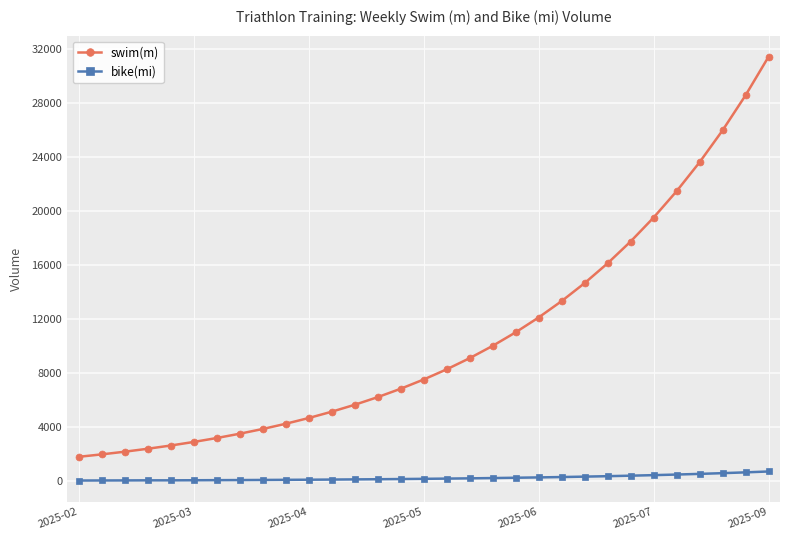

How many lines are shown in the chart?

2